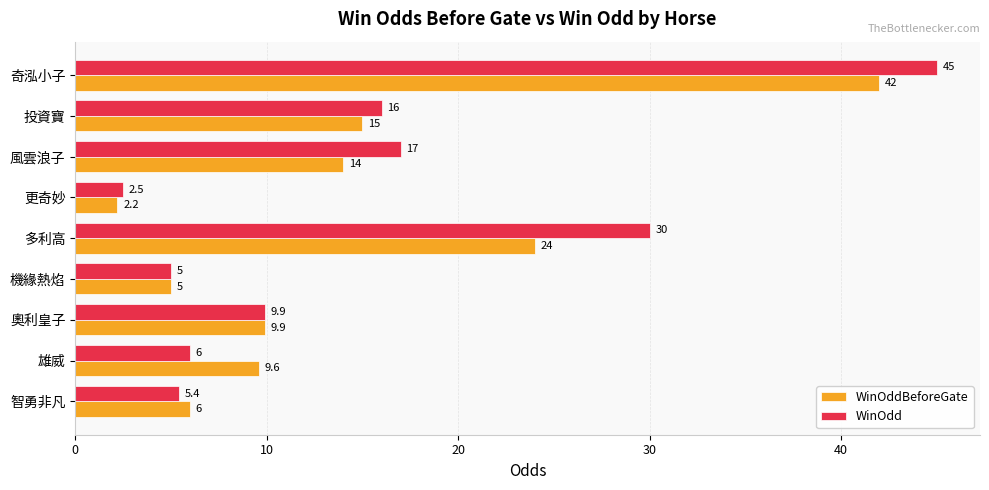

What is the difference between the maximum and minimum values in the WinOdd series?

42.5